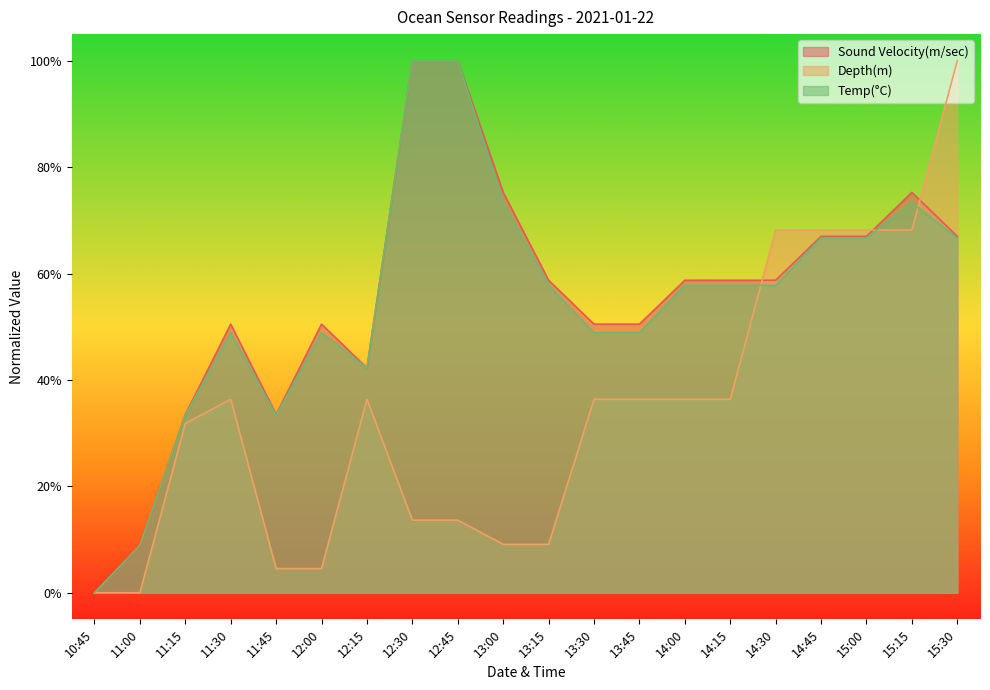

List the labels in order of Sound Velocity(m/sec) value, largest first.

12:30, 12:45, 13:00, 15:15, 14:45, 15:00, 15:30, 13:15, 14:00, 14:15, 14:30, 11:30, 12:00, 13:30, 13:45, 12:15, 11:15, 11:45, 11:00, 10:45